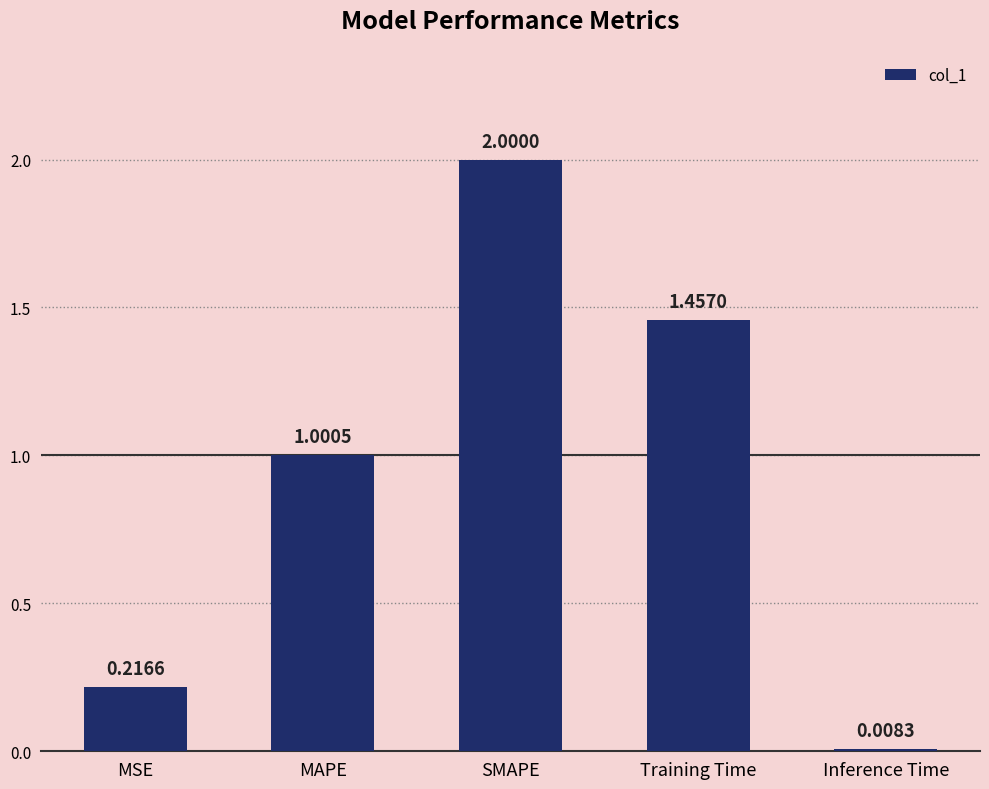

What is the average value?

0.9